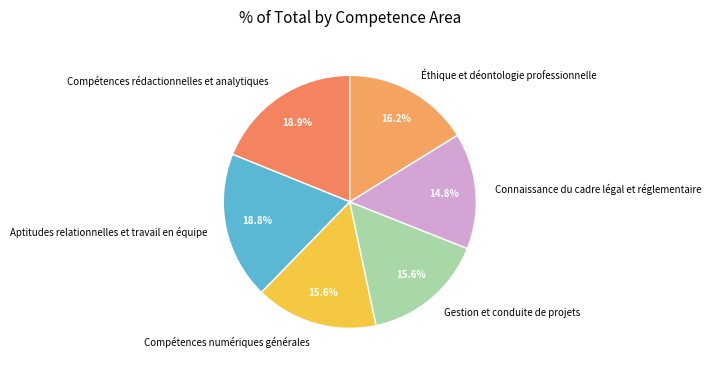

What portion of the pie excludes Aptitudes relationnelles et travail en équipe?

81.2%